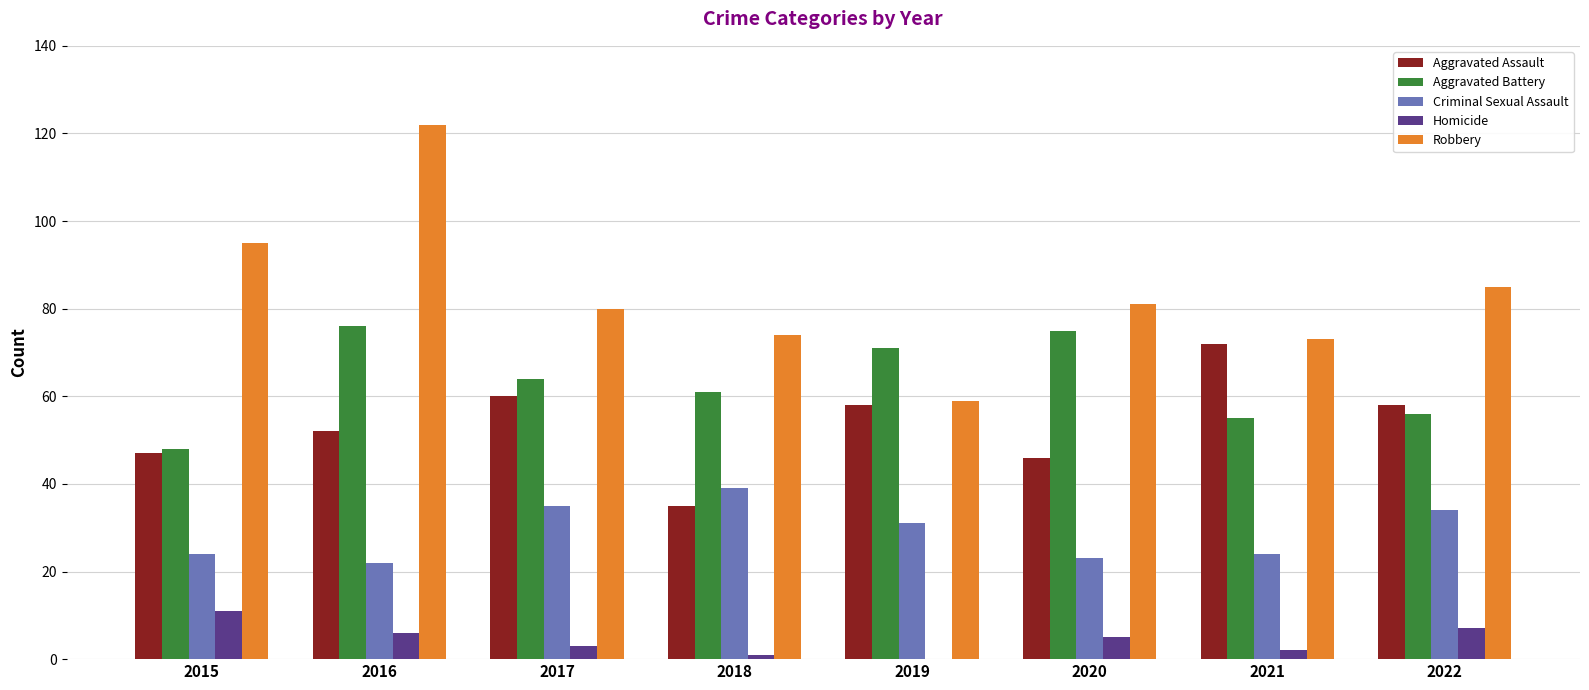

Reading right to left, what are all the values shown in this chart?

Aggravated Assault: 58	72	46	58	35	60	52	47
Aggravated Battery: 56	55	75	71	61	64	76	48
Criminal Sexual Assault: 34	24	23	31	39	35	22	24
Homicide: 7	2	5	0	1	3	6	11
Robbery: 85	73	81	59	74	80	122	95